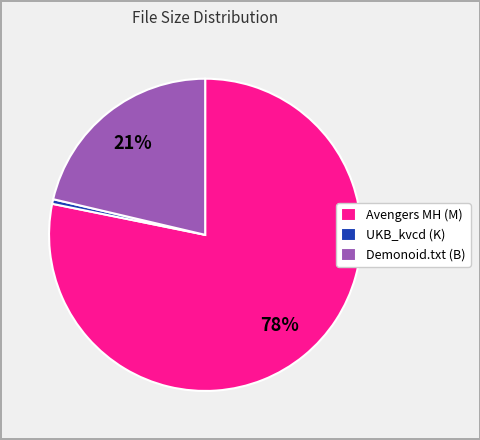

How many segments does this pie chart have?

3